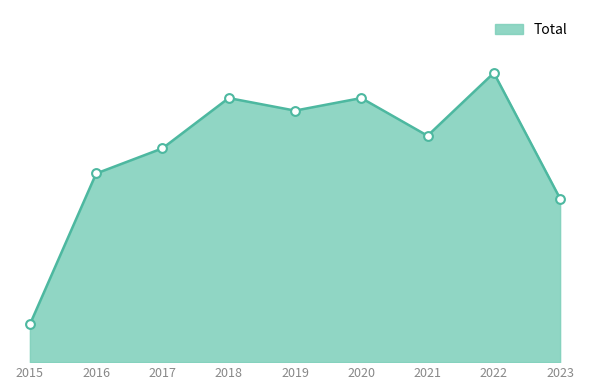

What is the ratio of the value at 2018 to the value at 2015?

7.0